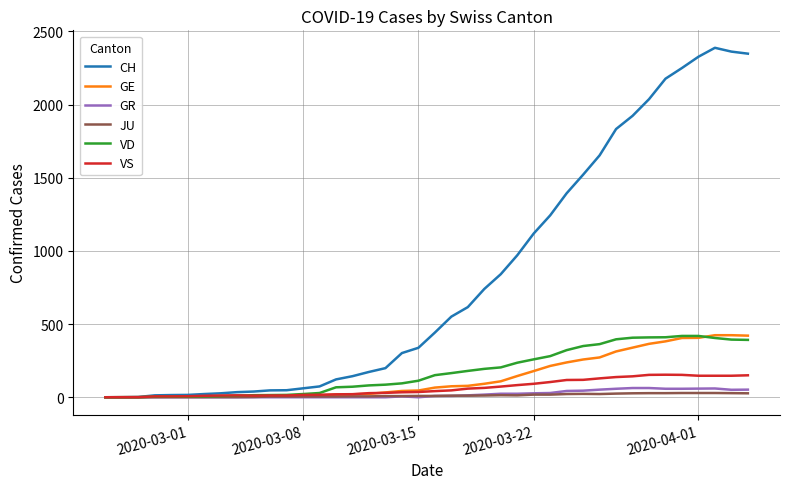

Which series has the widest spread of values?

CH